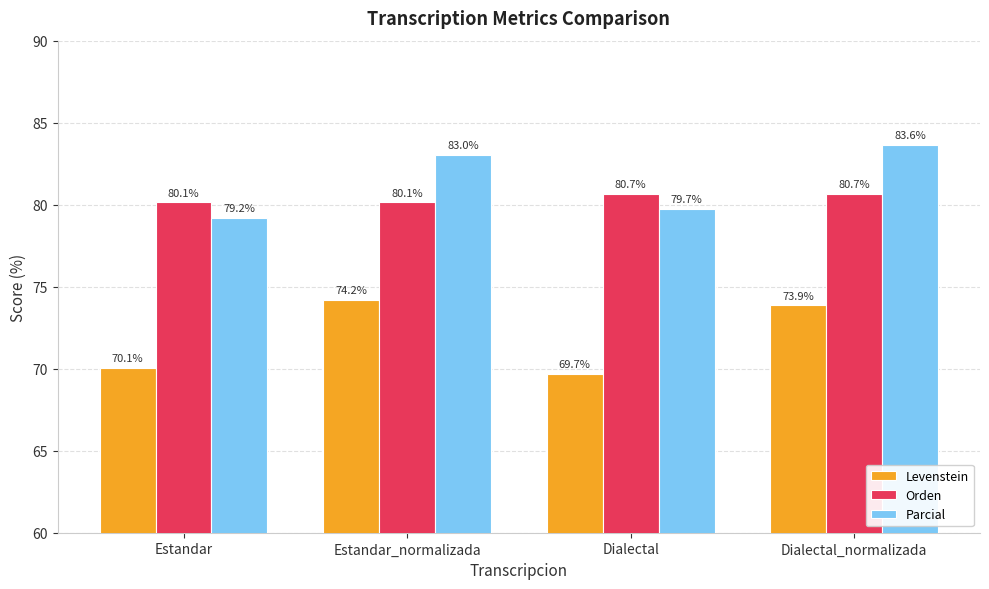

What is the sum of the Orden values at Dialectal_normalizada and Dialectal?

161.4